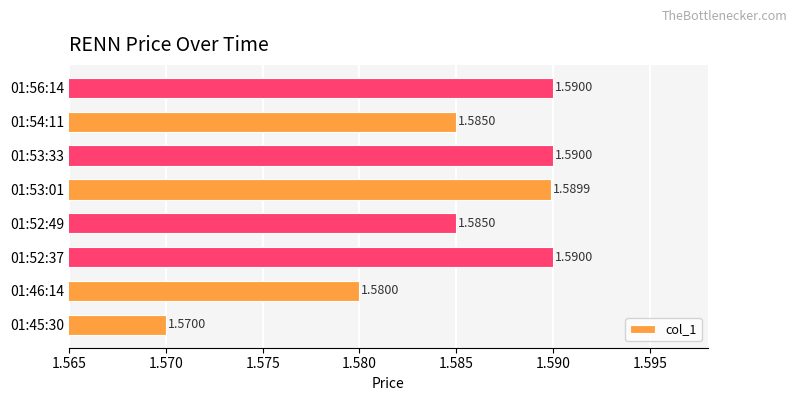

What is the sum of all values?

12.7